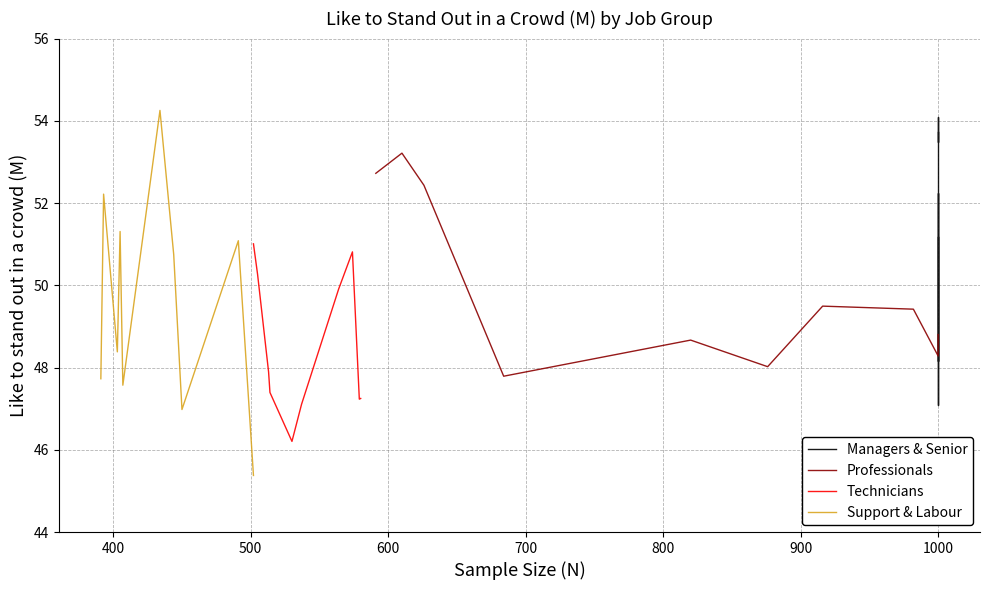

How many lines are shown in the chart?

4